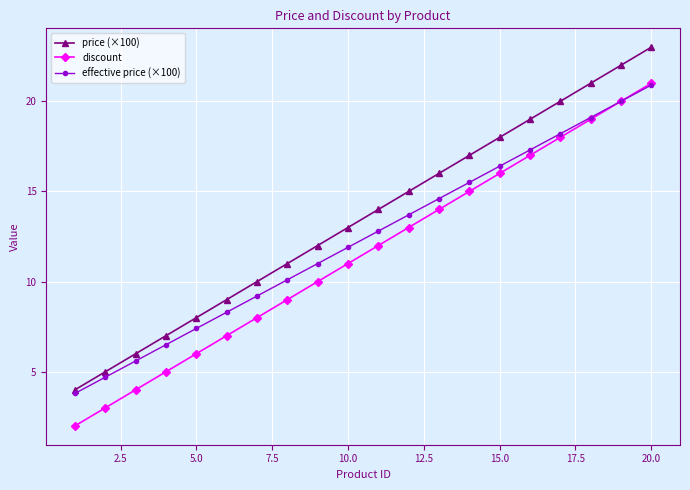

True or false: discount has more than 0 interior local peaks.

False